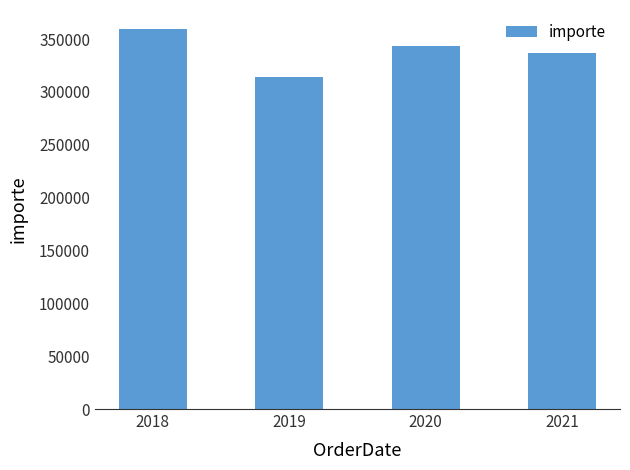

What is the maximum value shown in the chart?

359532.8